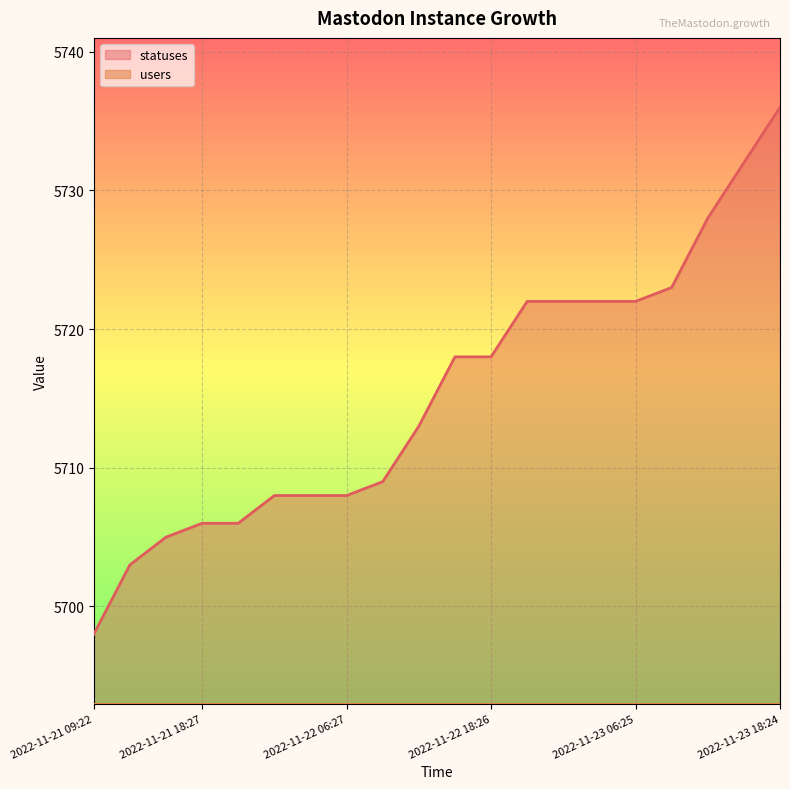

Reading left to right, transcribe all the data shown in this chart.

2022-11-21 09:22=5698	2022-11-21 13:51=5703	2022-11-21 15:23=5705	2022-11-21 18:27=5706	2022-11-21 21:21=5706	2022-11-22 01:59=5708	2022-11-22 03:40=5708	2022-11-22 06:27=5708	2022-11-22 09:21=5709	2022-11-22 12:43=5713	2022-11-22 15:23=5718	2022-11-22 18:26=5718	2022-11-22 21:17=5722	2022-11-23 01:46=5722	2022-11-23 03:34=5722	2022-11-23 06:25=5722	2022-11-23 09:19=5723	2022-11-23 12:40=5728	2022-11-23 15:21=5732	2022-11-23 18:24=5736